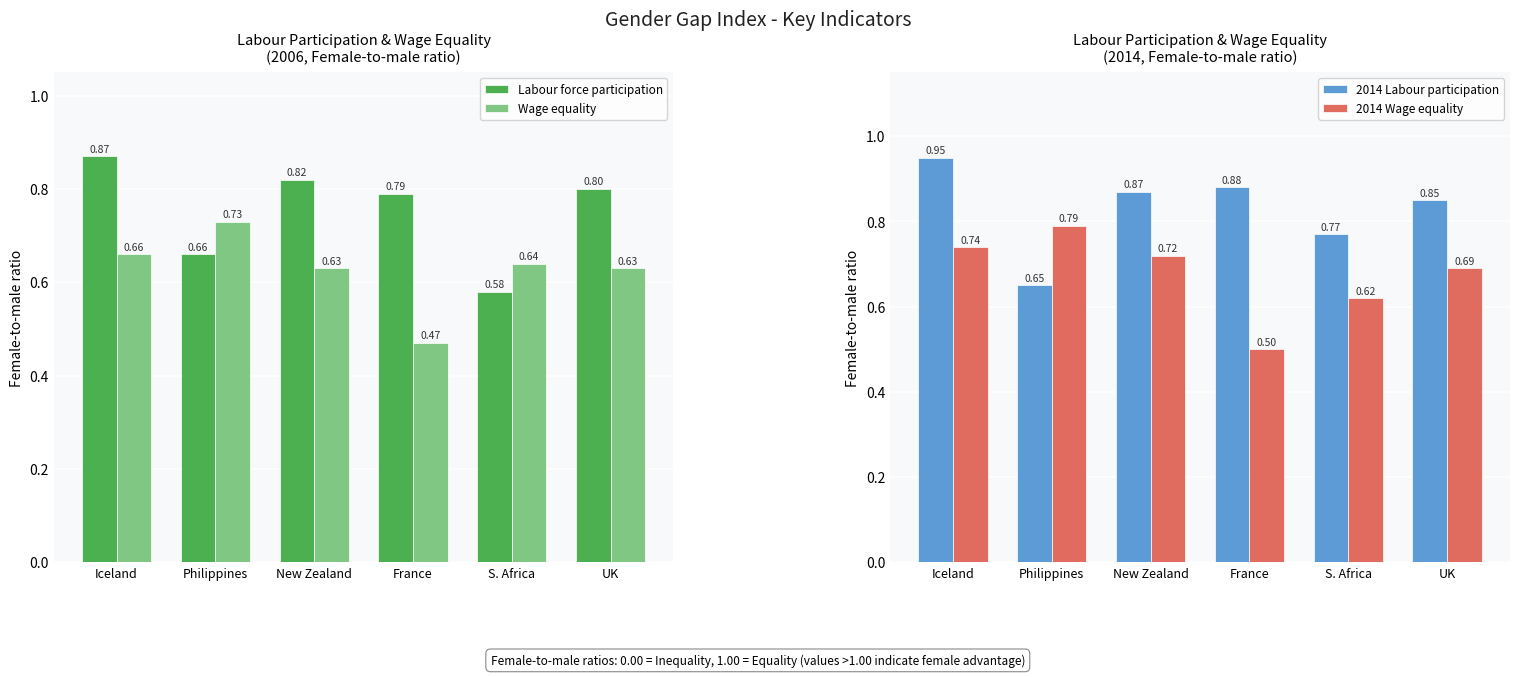

The value of 2014 Wage equality at France is 0.5. True or false?

True